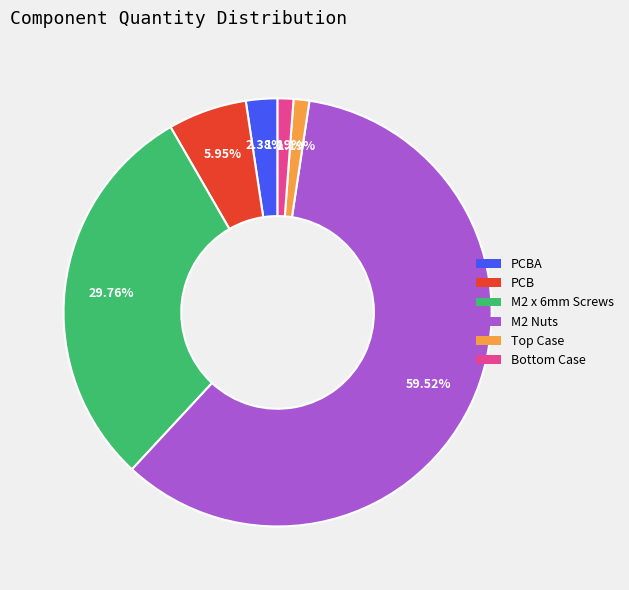

Approximately how many times larger is the value at M2 x 6mm Screws compared to M2 Nuts?

0.5